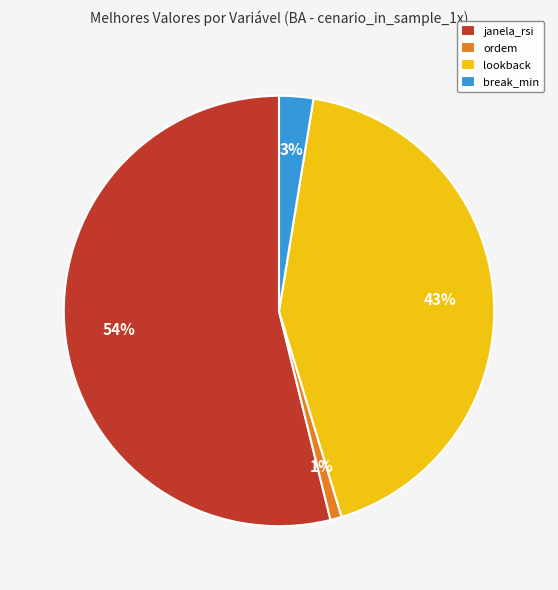

Which has a higher value, lookback or break_min?

lookback